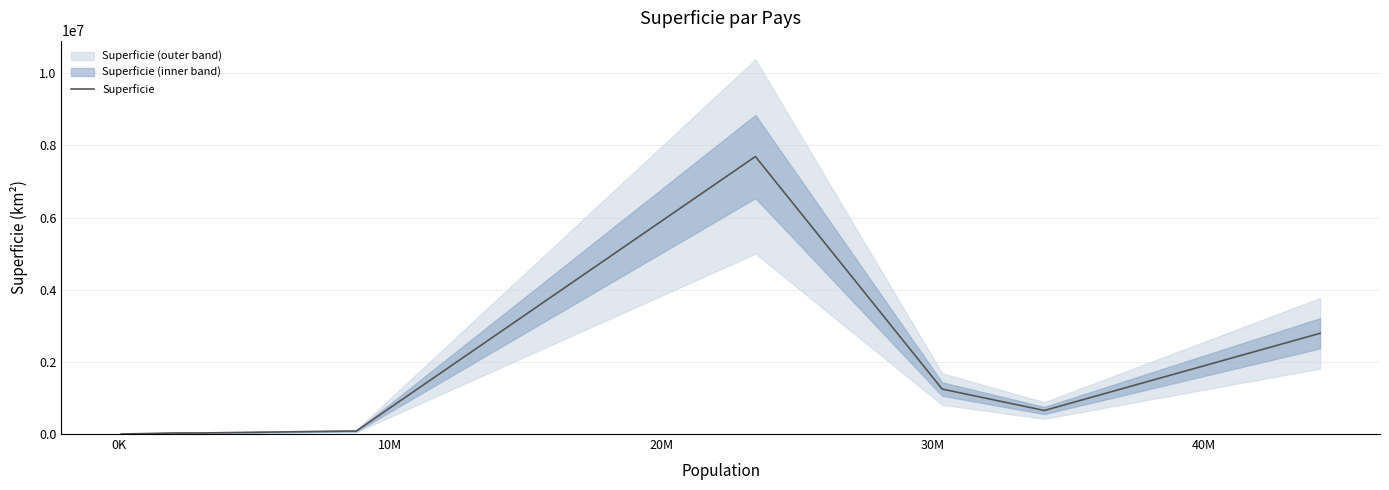

What is the highest value of the Superficie series?

7692060